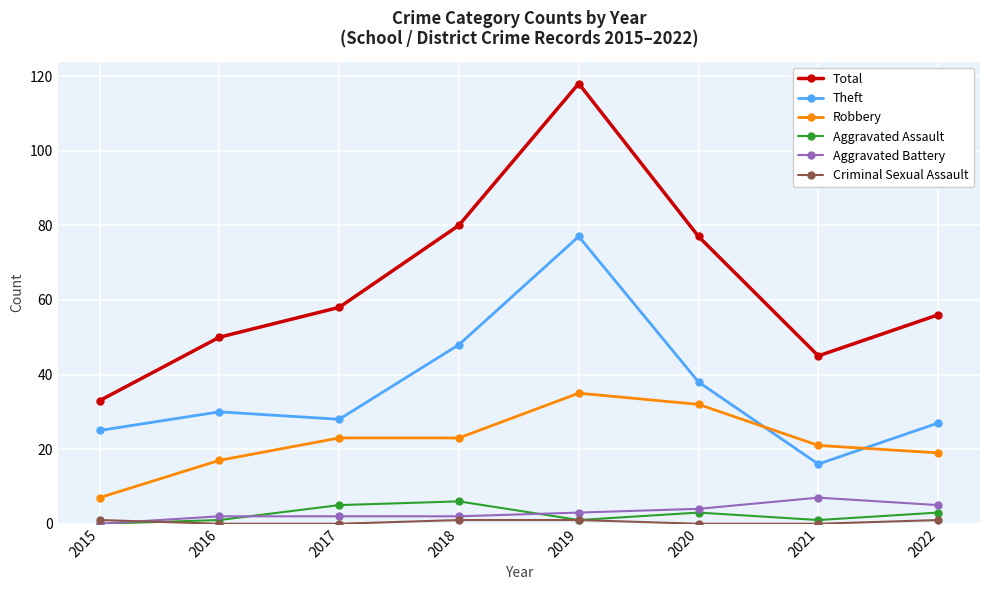

Is the value of Robbery at 2020 greater than the value of Theft at 2015?

Yes